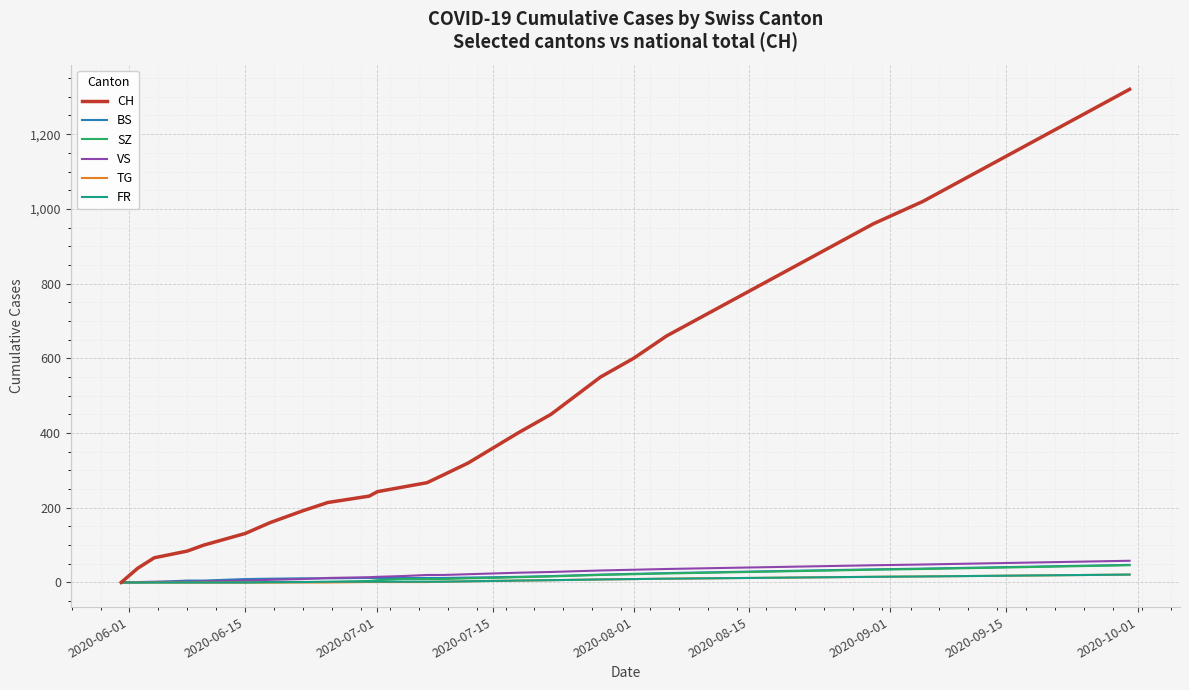

Which series has the largest total across all categories?

CH